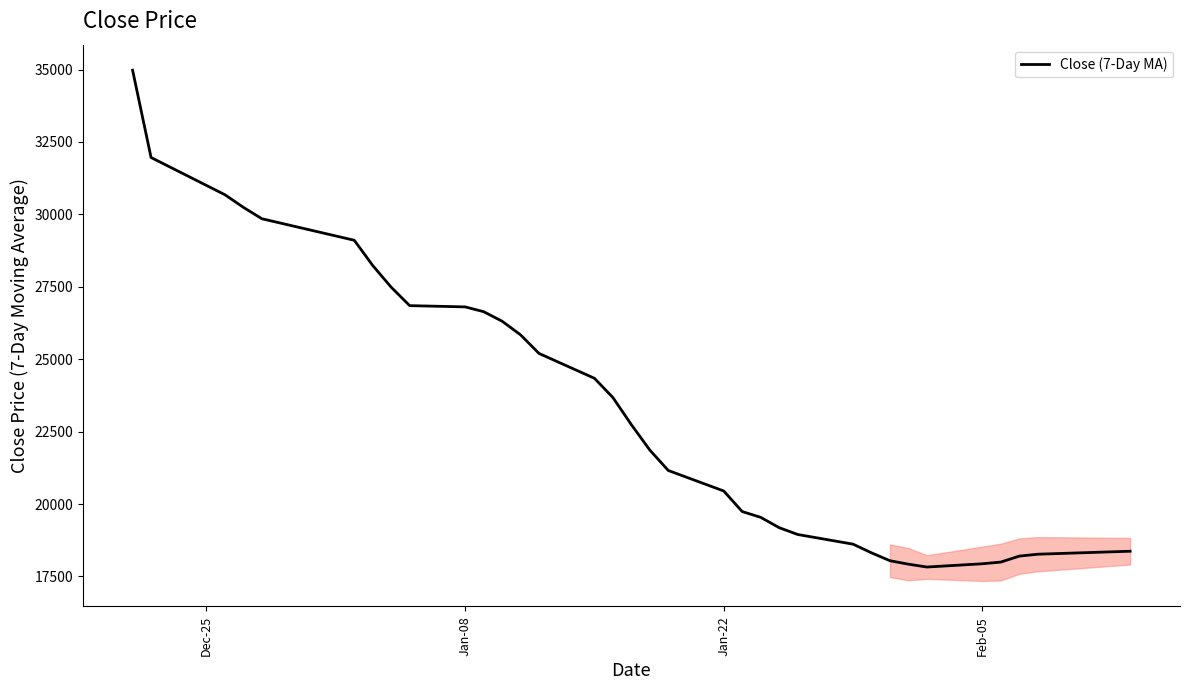

How many values are between 18950 and 30242?

20